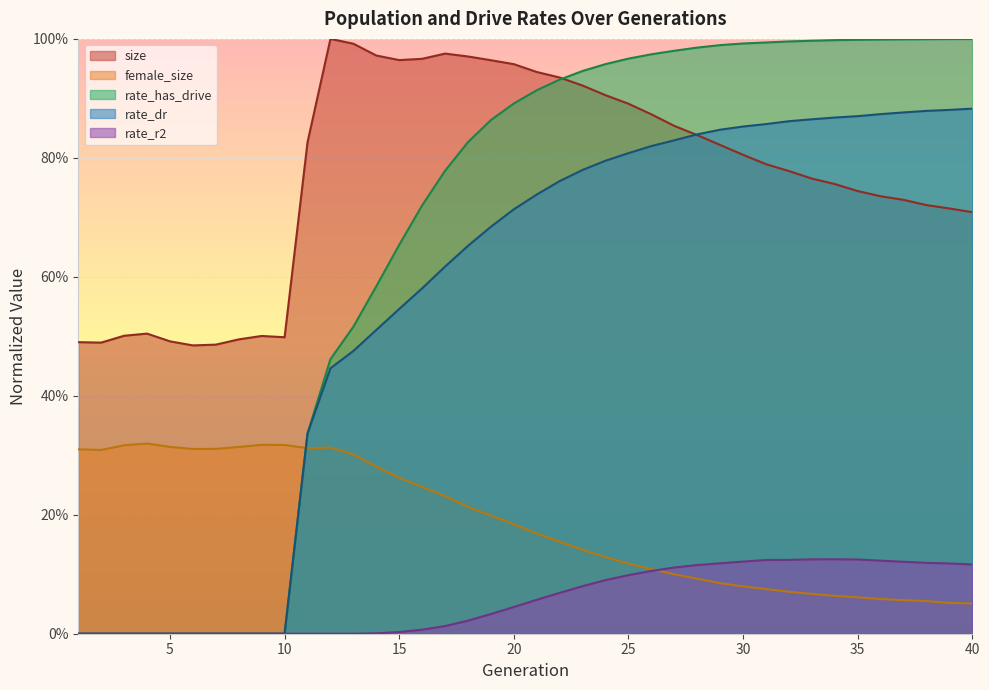

True or false: rate_dr has a value of 0.7 at 20.

True